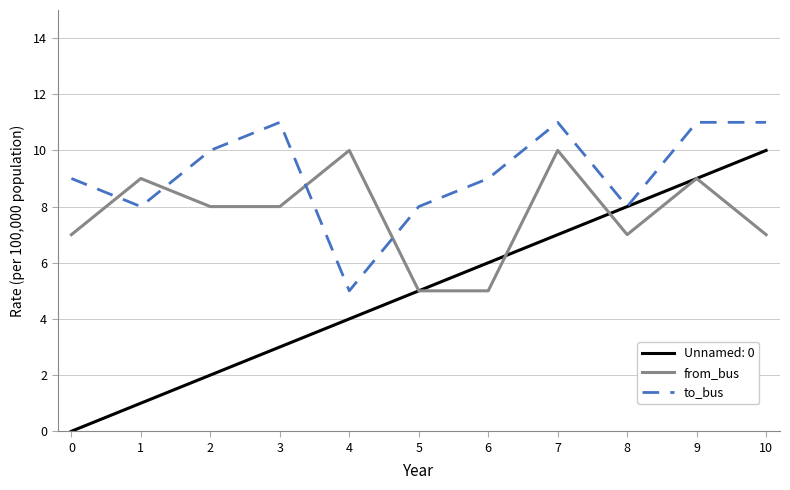

What are all the series names shown in the legend?

Unnamed: 0, from_bus, to_bus